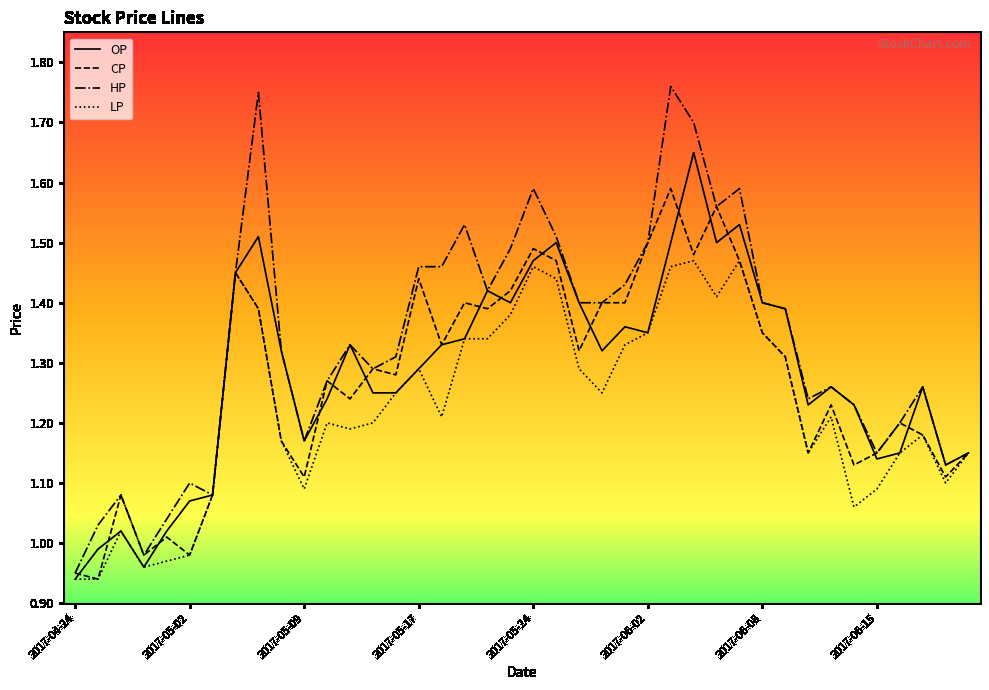

Rank the series by their maximum value, from highest to lowest.

HP, OP, CP, LP